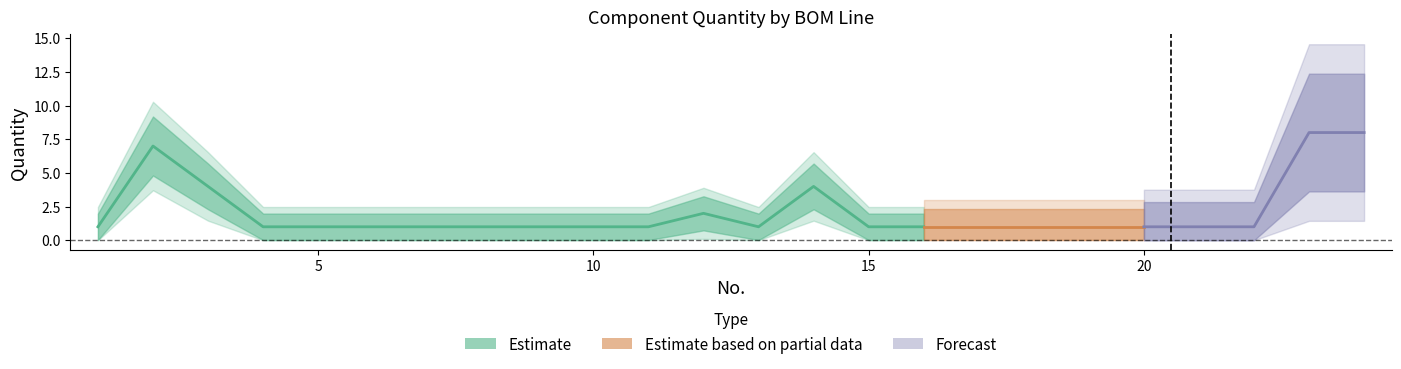

Approximately how many times larger is the value at 22 compared to 13?

1.0